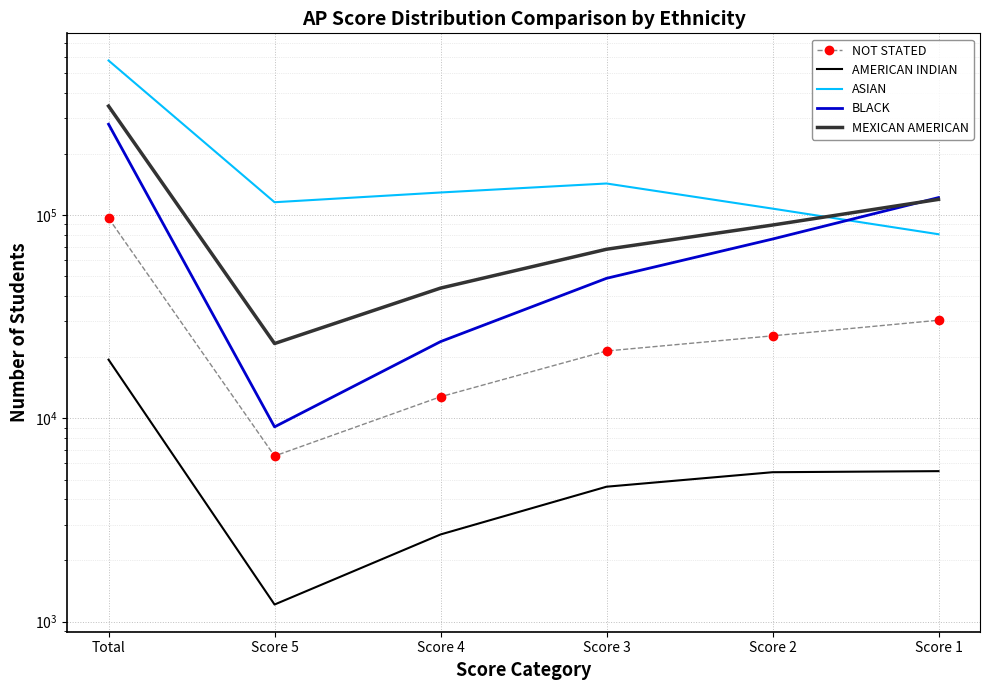

What is the value of the AMERICAN INDIAN point at the 1st from the left?

19447